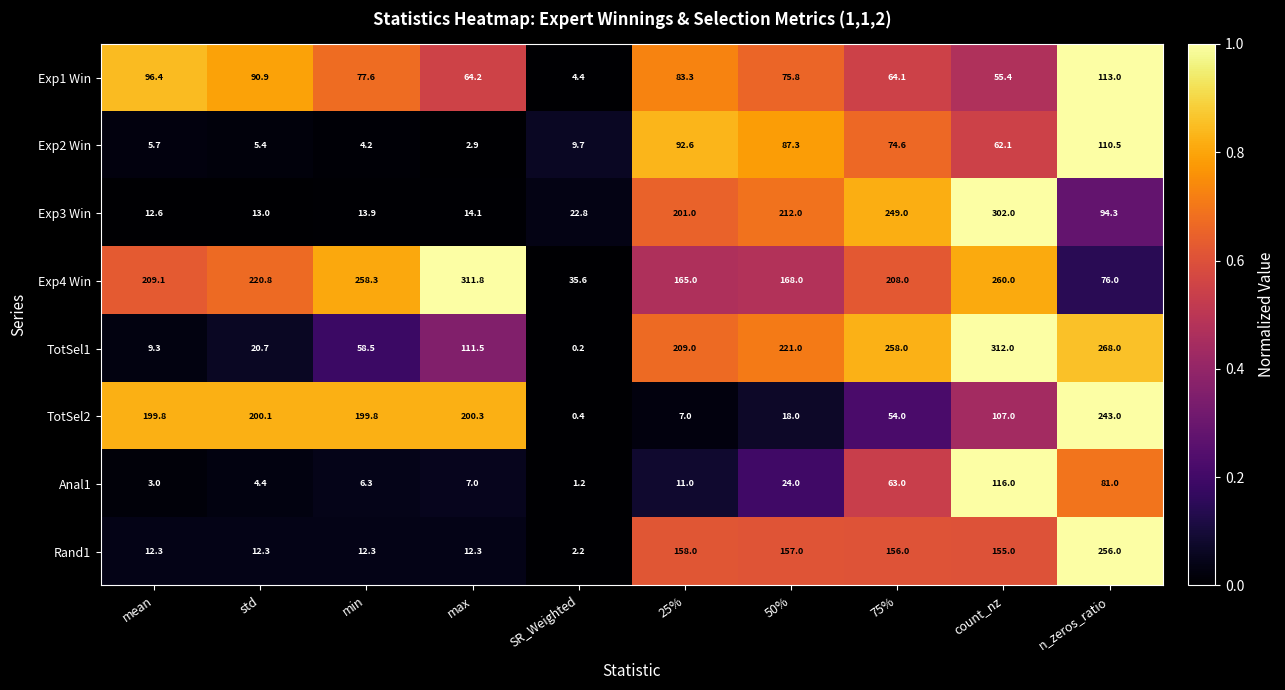

What is the spread (max minus min) of values at std?

216.4